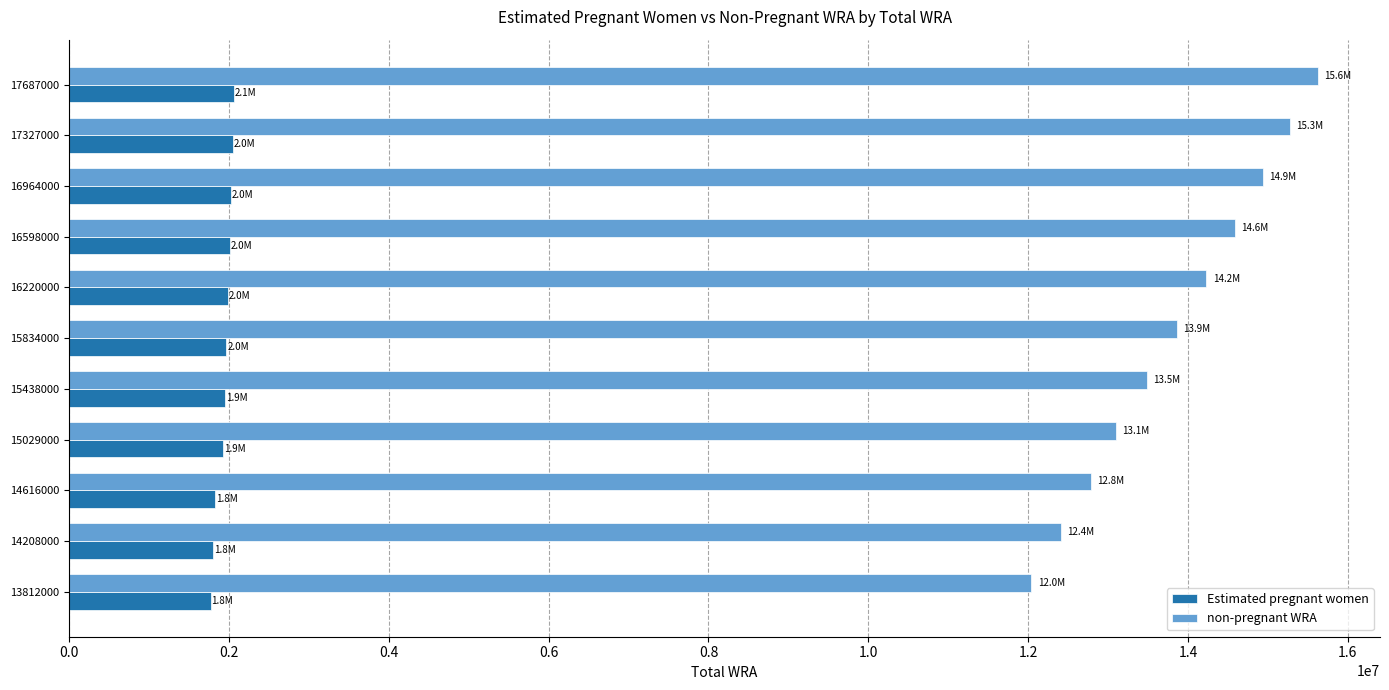

Rank the series by their maximum value, from lowest to highest.

Estimated pregnant women, non-pregnant WRA